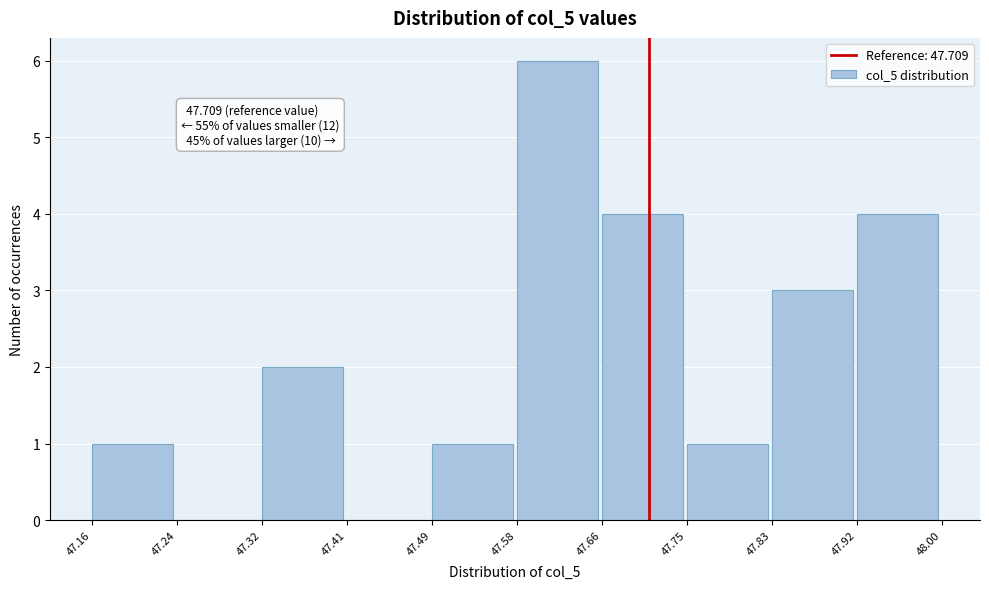

Over which range of the x-axis is the bar tallest?

47.58 to 47.66